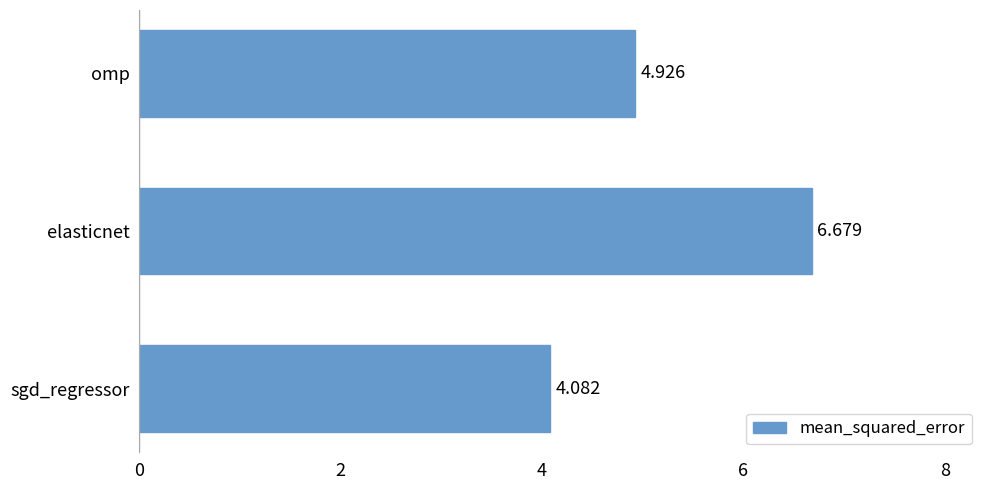

Between omp and sgd_regressor, which is larger?

omp